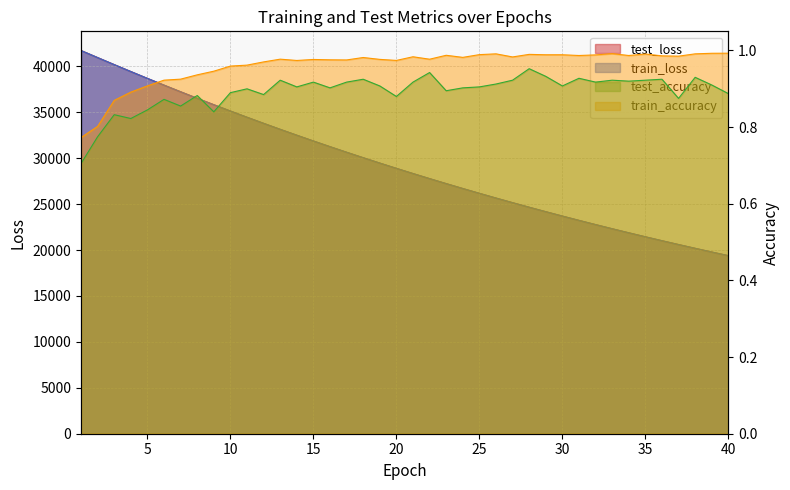

At which category does test_accuracy reach its first local valley?

4